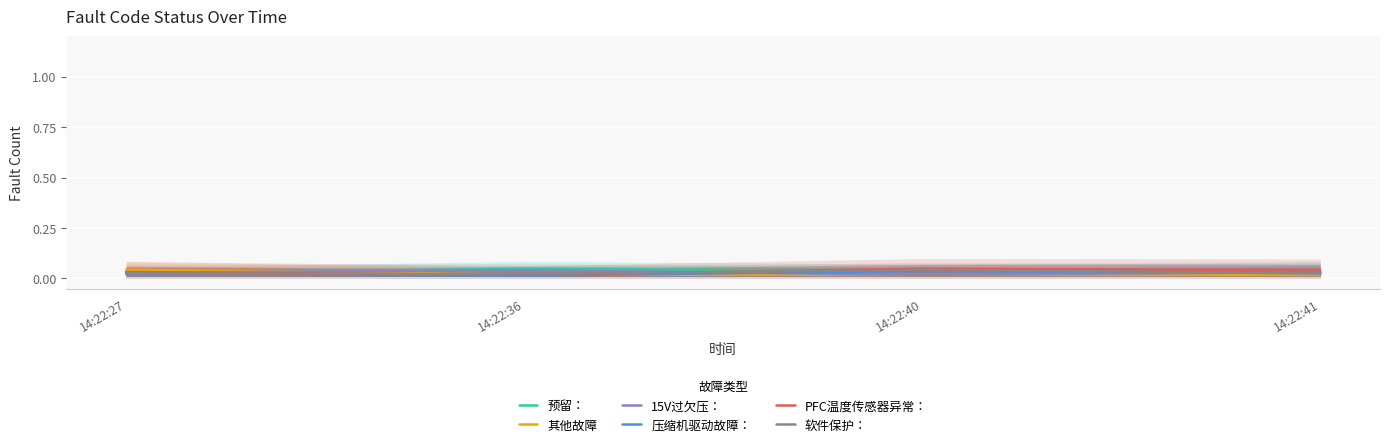

Where is the first local maximum for 软件保护：?

14:22:40